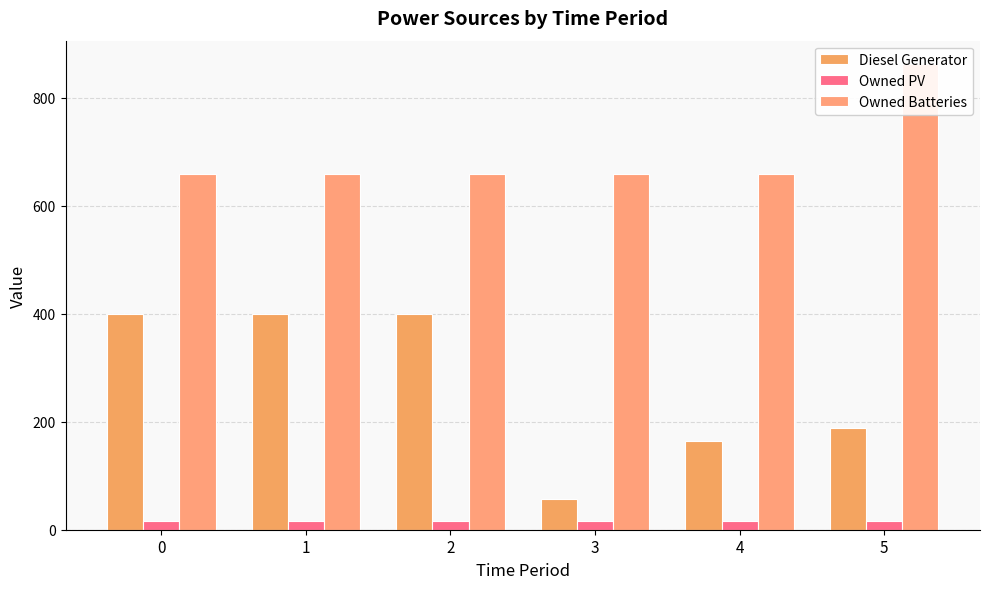

Rank the series at 4 from highest to lowest value.

Owned Batteries, Diesel Generator, Owned PV